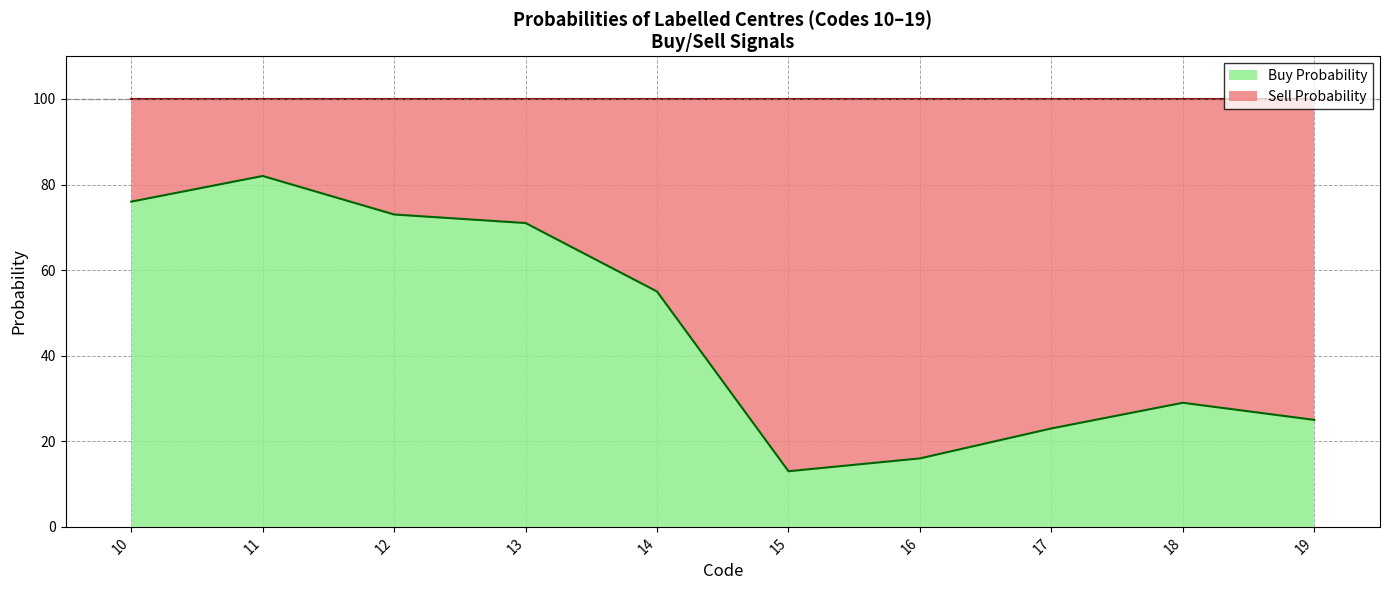

The chart shows a value of 13 at 15. True or false?

True